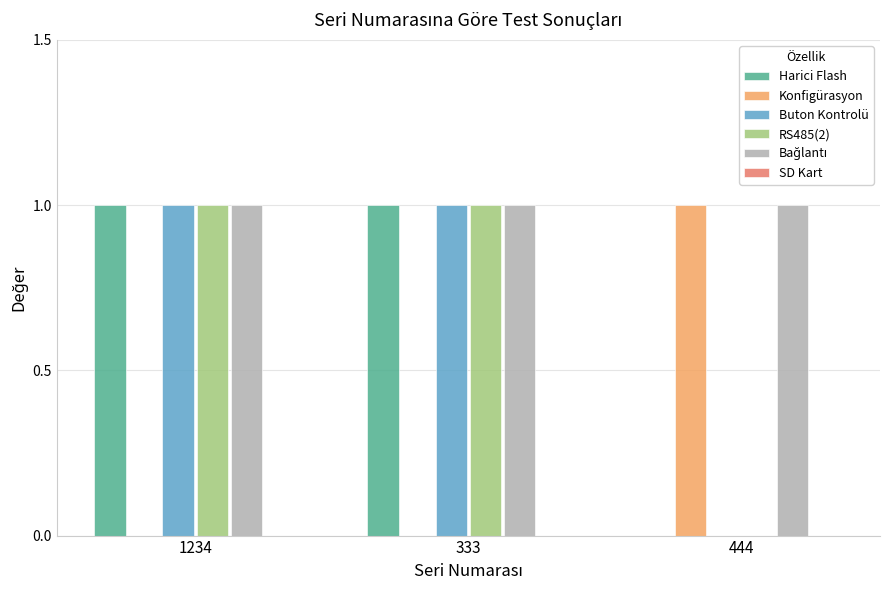

The value of Konfigürasyon at 1234 is 0. True or false?

True